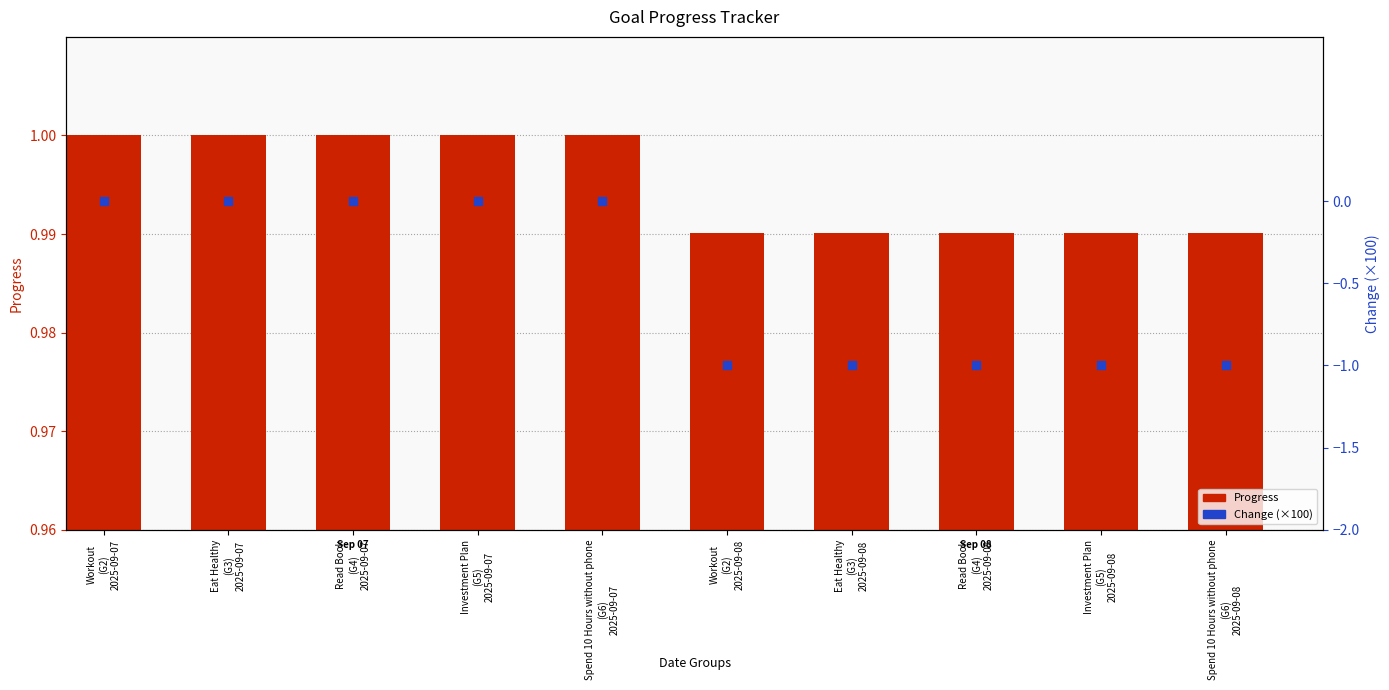

Which series reaches the minimum Y coordinate?

Change (×100)